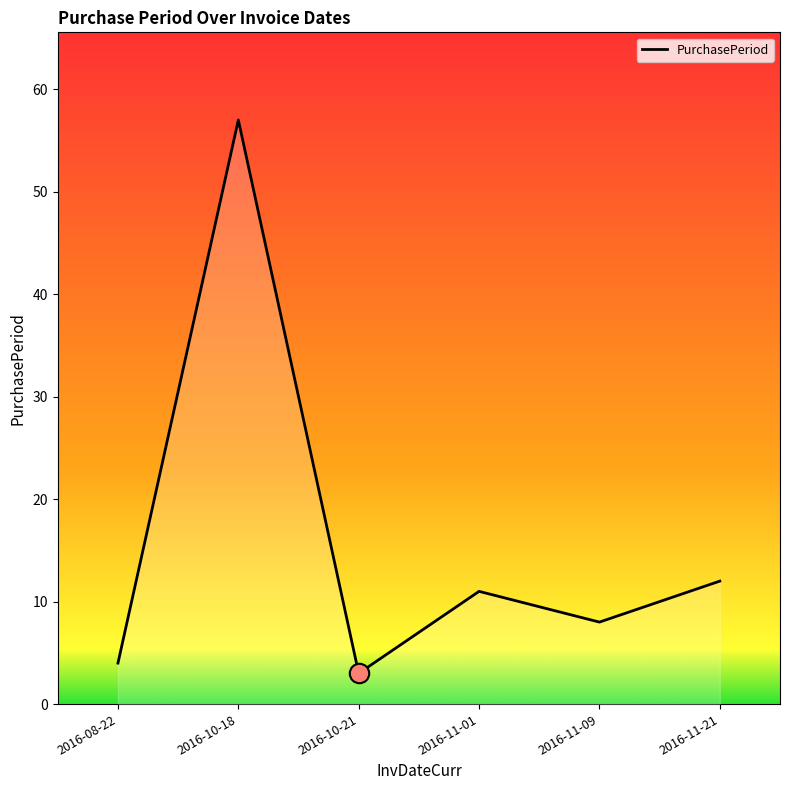

Reading right to left, transcribe all the data shown in this chart.

2016-11-21=12	2016-11-09=8	2016-11-01=11	2016-10-21=3	2016-10-18=57	2016-08-22=4